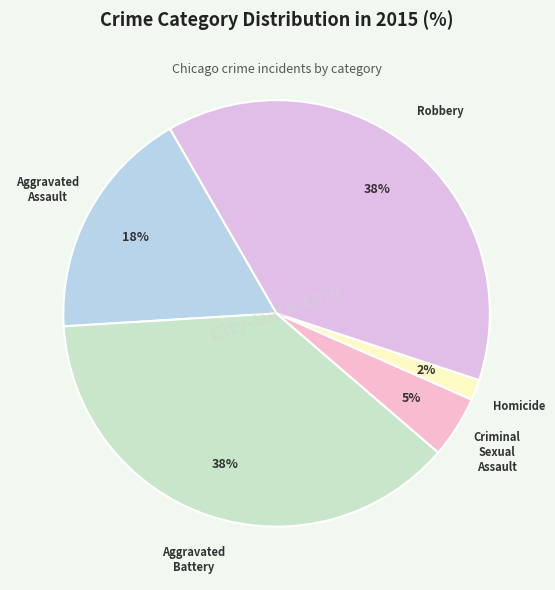

Is Aggravated Battery the majority of the pie?

No